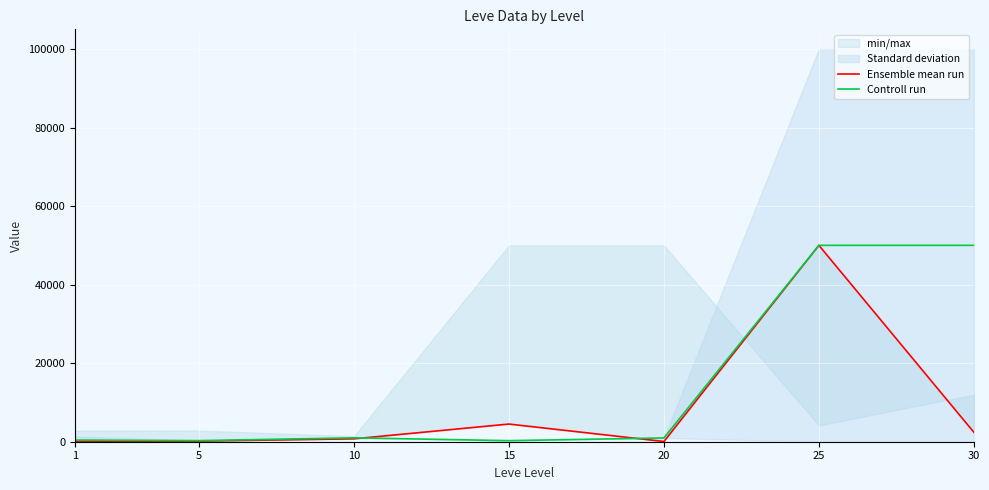

At how many categories does at least one series exceed 13049?

2